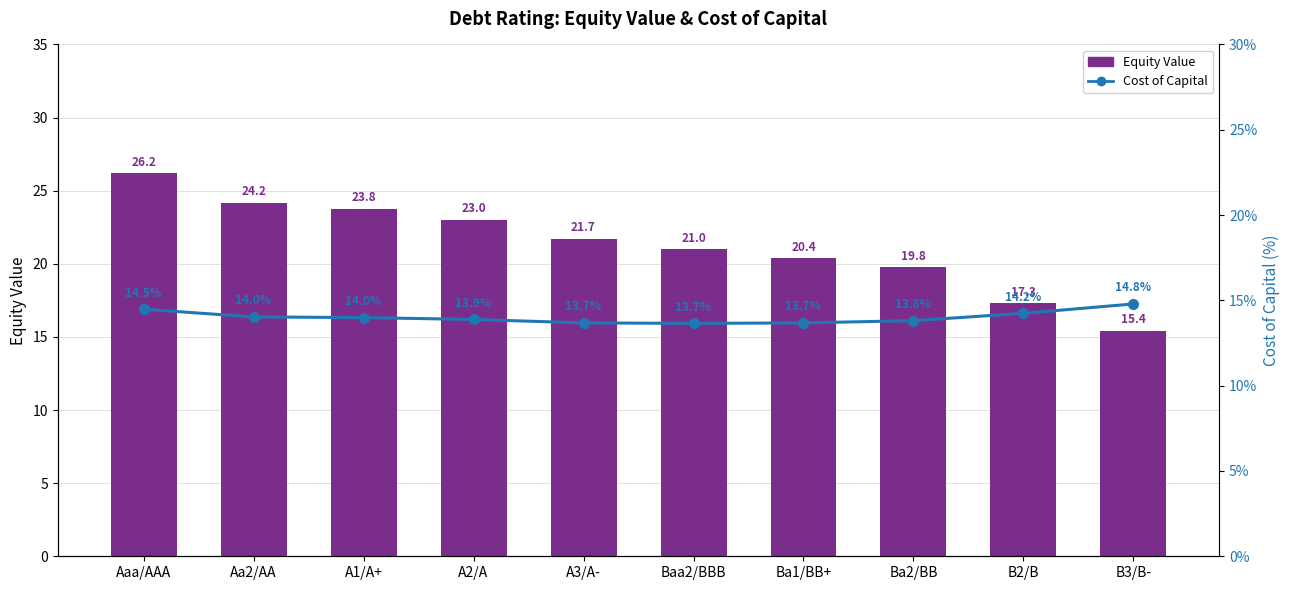

Rank the series at A1/A+ from lowest to highest value.

Cost of Capital, Equity Value